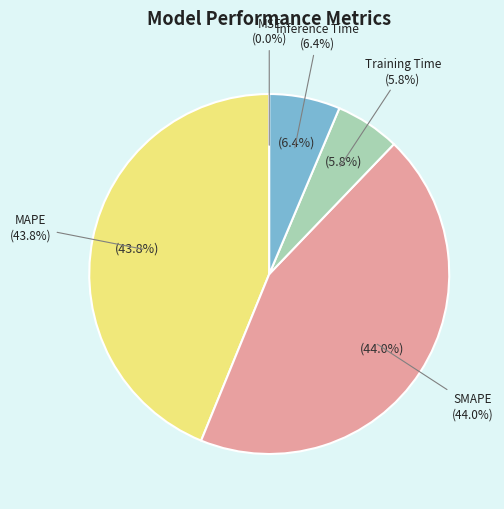

How many segments does this pie chart have?

5